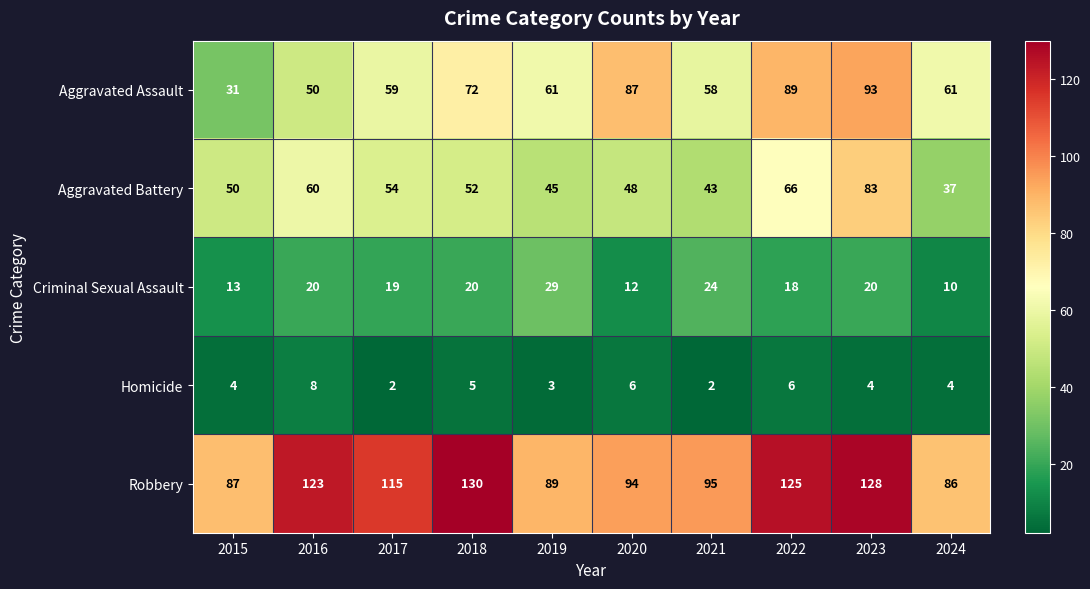

Is it true that Homicide equals 6 at 2020?

True